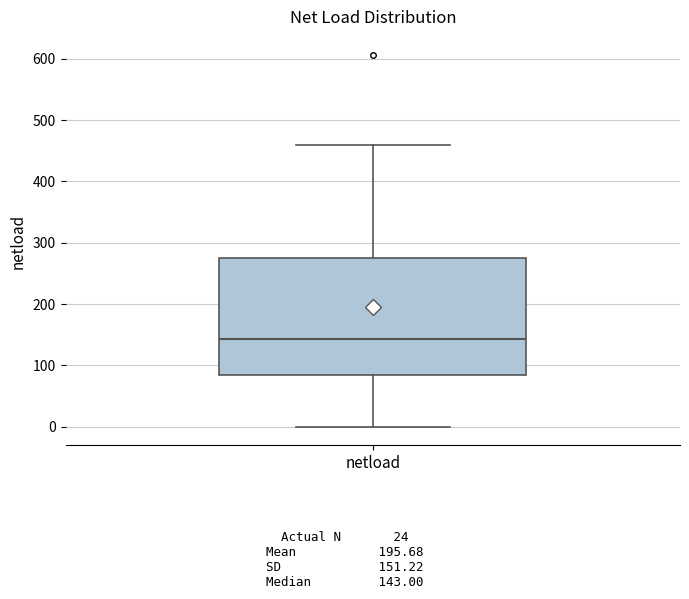

Read this box plot against the y-axis: the position of the median line, the range covered by the box, and the ends of both whiskers. The values are not printed on the chart, so give them approximately, as read against the axis.

median 140, box 80 to 280, whiskers 0 to 460